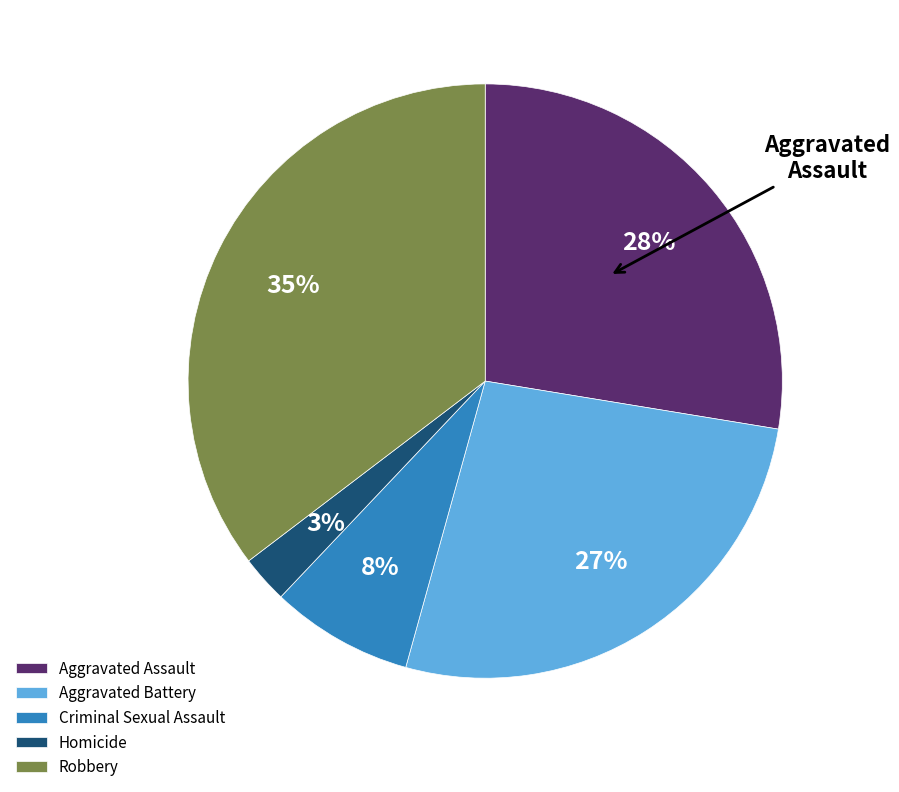

The Homicide slice represents 3% of the pie. True or false?

True